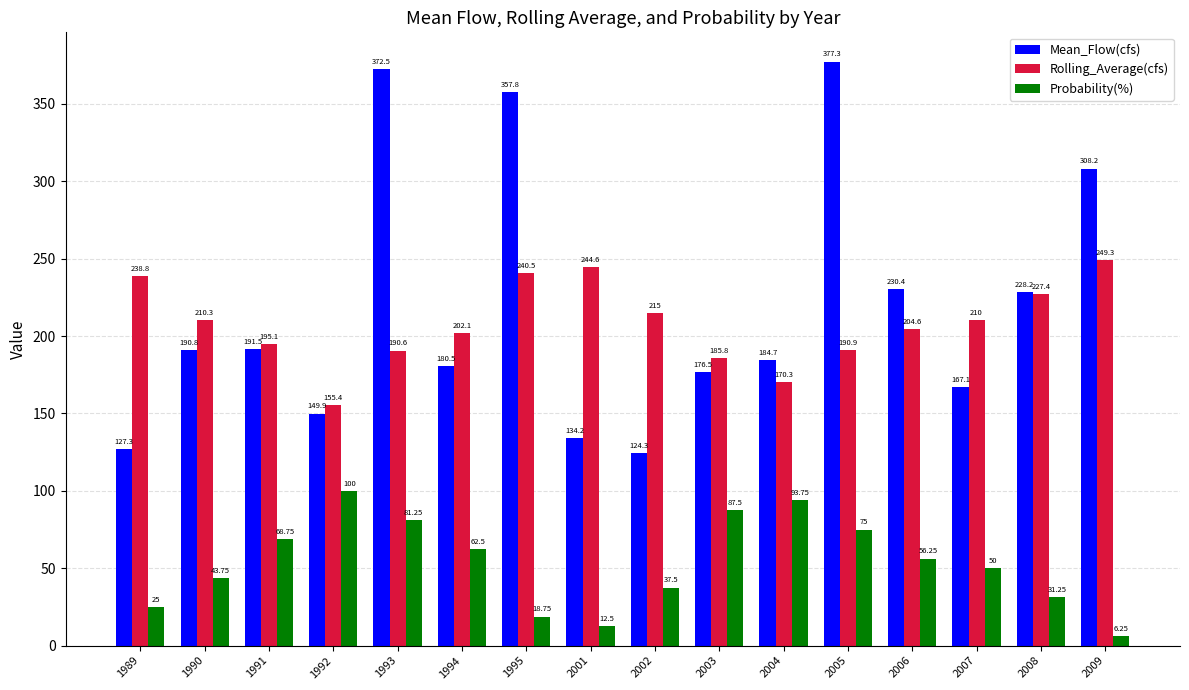

At how many categories does at least one series exceed 263?

4